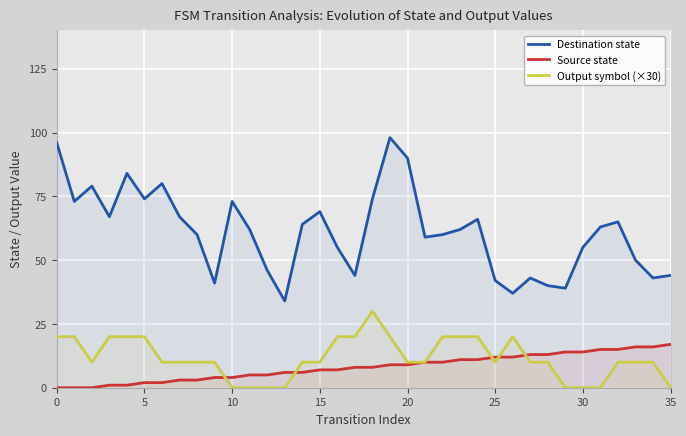

Reading left to right, transcribe all the data shown in this chart.

Destination state: 96	73	79	67	84	74	80	67	60	41	73	62	46	34	64	69	55	44	74	98	90	59	60	62	66	42	37	43	40	39	55	63	65	50	43	44
Source state: 0	0	0	1	1	2	2	3	3	4	4	5	5	6	6	7	7	8	8	9	9	10	10	11	11	12	12	13	13	14	14	15	15	16	16	17
Output symbol (×30): 20	20	10	20	20	20	10	10	10	10	0	0	0	0	10	10	20	20	30	20	10	10	20	20	20	10	20	10	10	0	0	0	10	10	10	0